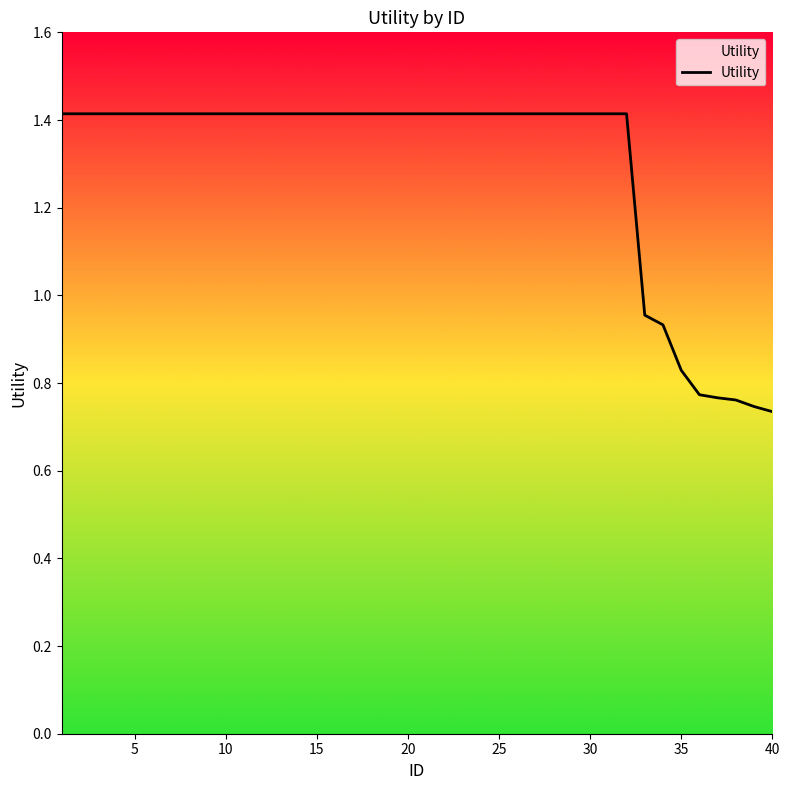

What is the average value?

1.3